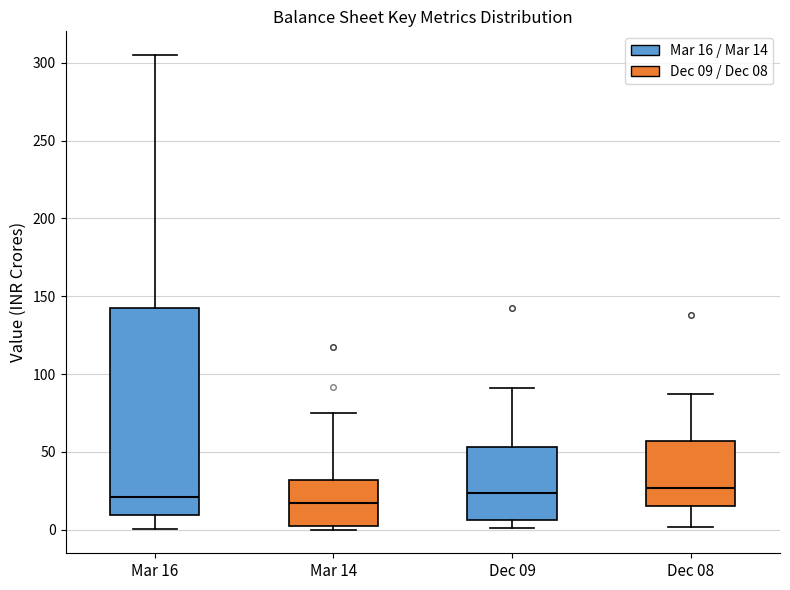

Reading left to right, read every box against the y-axis: the position of its median line, the range the box covers, and the ends of its whiskers. The values are not printed on the chart, so give them approximately, as read against the axis.

Mar 16: median 20, box 10 to 145, whiskers 0 to 305
Mar 14: median 15, box 0 to 30, whiskers 0 (just below the box's lower edge) to 75
Dec 09: median 25, box 5 to 55, whiskers 0 to 90
Dec 08: median 25, box 15 to 55, whiskers 0 to 85